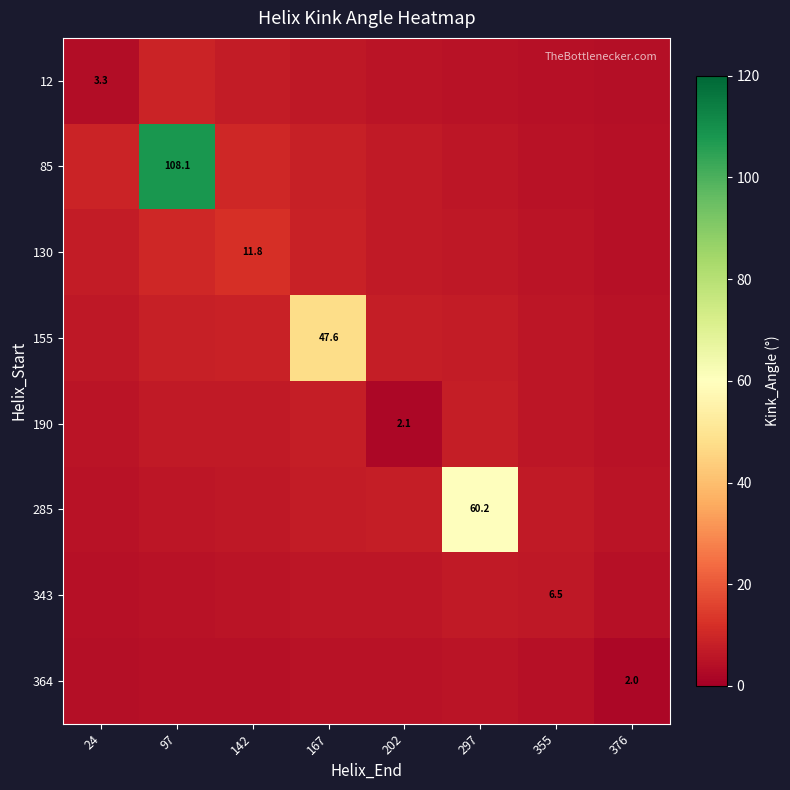

Between 376 and 355, which is larger?

355